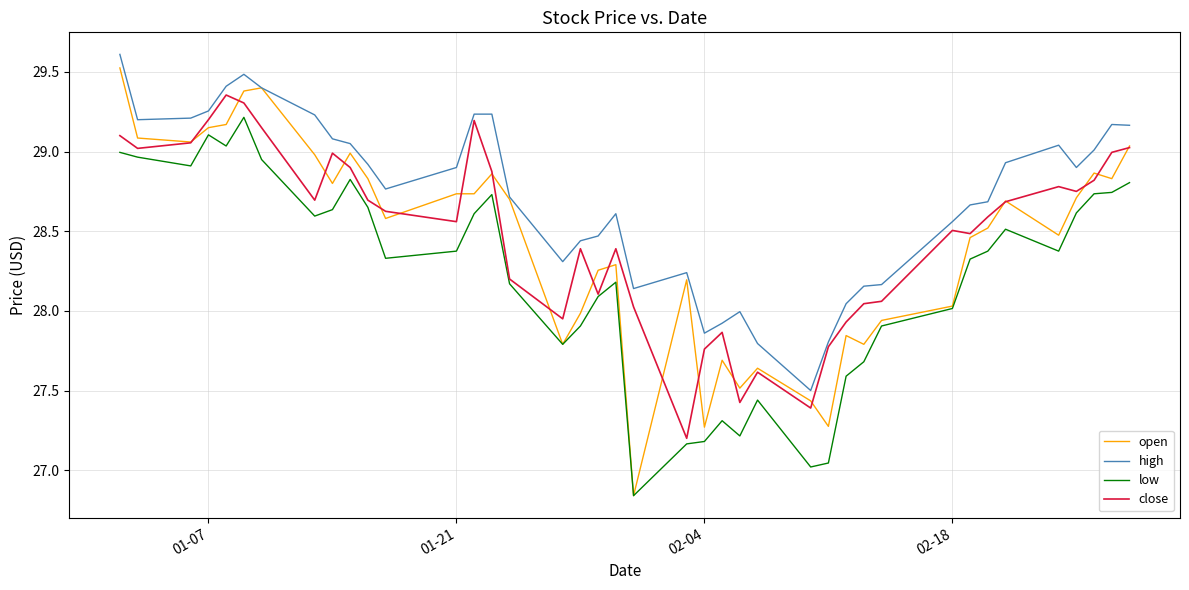

Which series has the largest total across all categories?

high